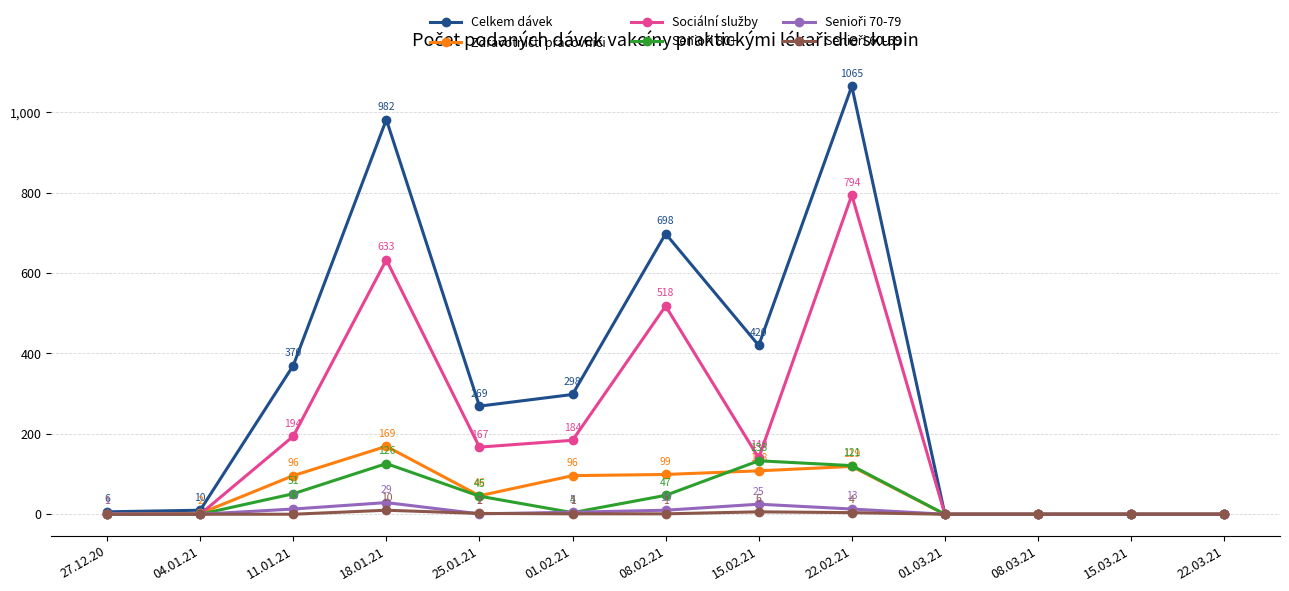

What is the total value across all series at 18.01.21?

1949